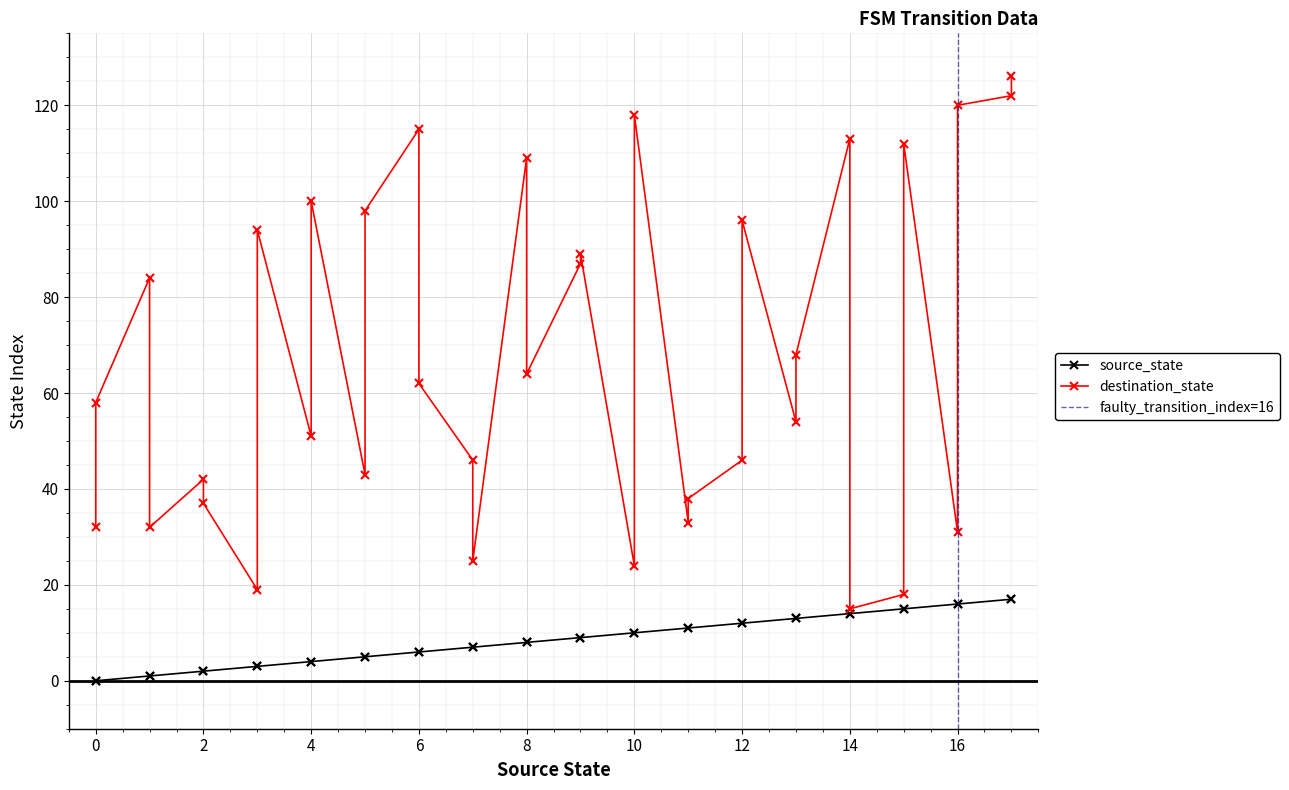

True or false: source_state and destination_state intersect in this chart.

False